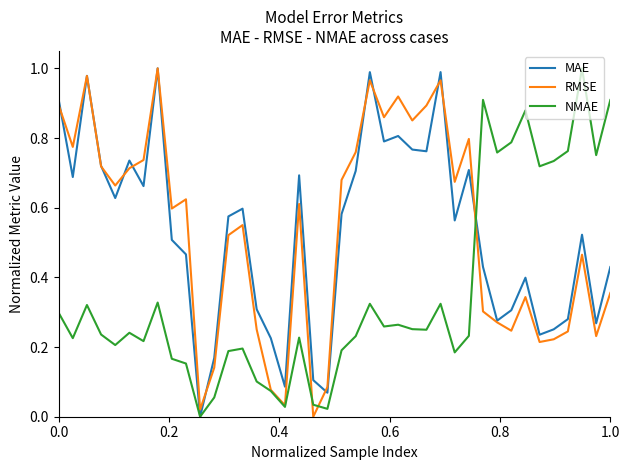

In RMSE, how many points are lower than both neighbors (excluding endpoints)?

12